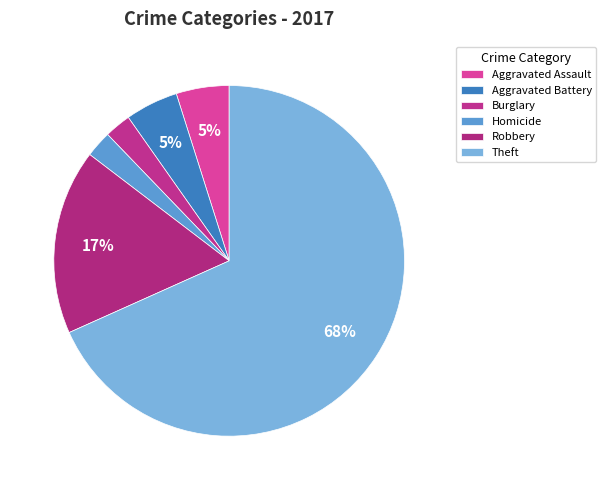

How many segments does this pie chart have?

6